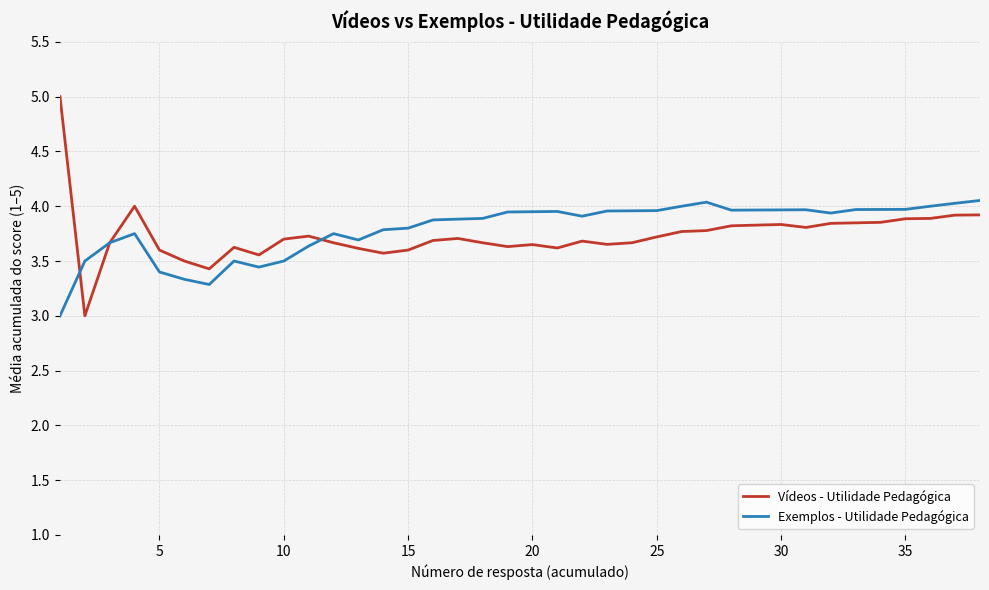

What is the smallest value displayed?

3.0